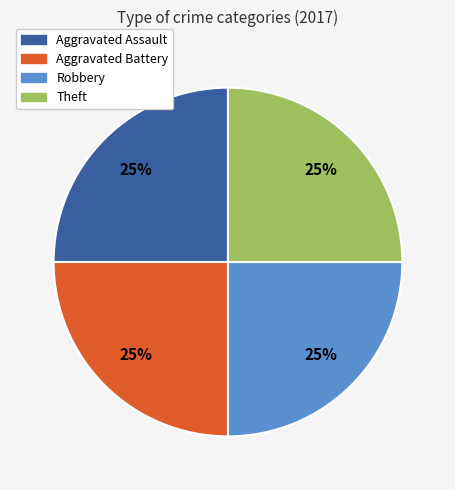

Does any single category account for the majority?

No